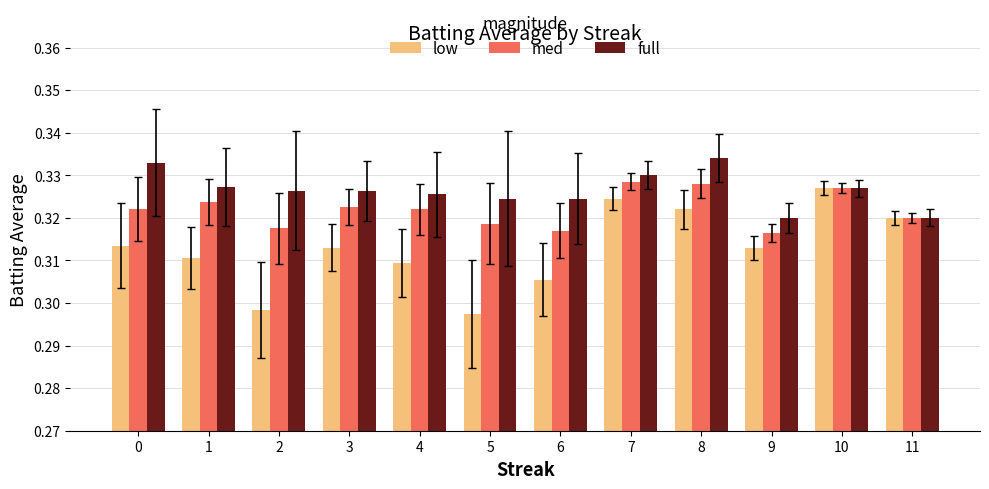

True or false: med has a value of 0.5 at 9.

False